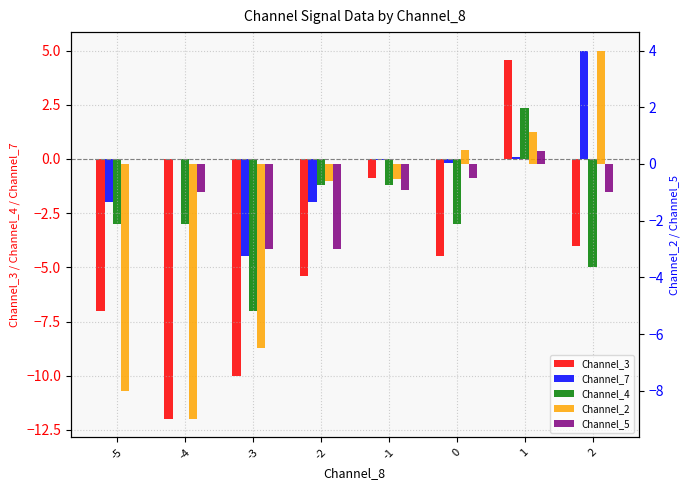

How many categories are shown in the chart?

8